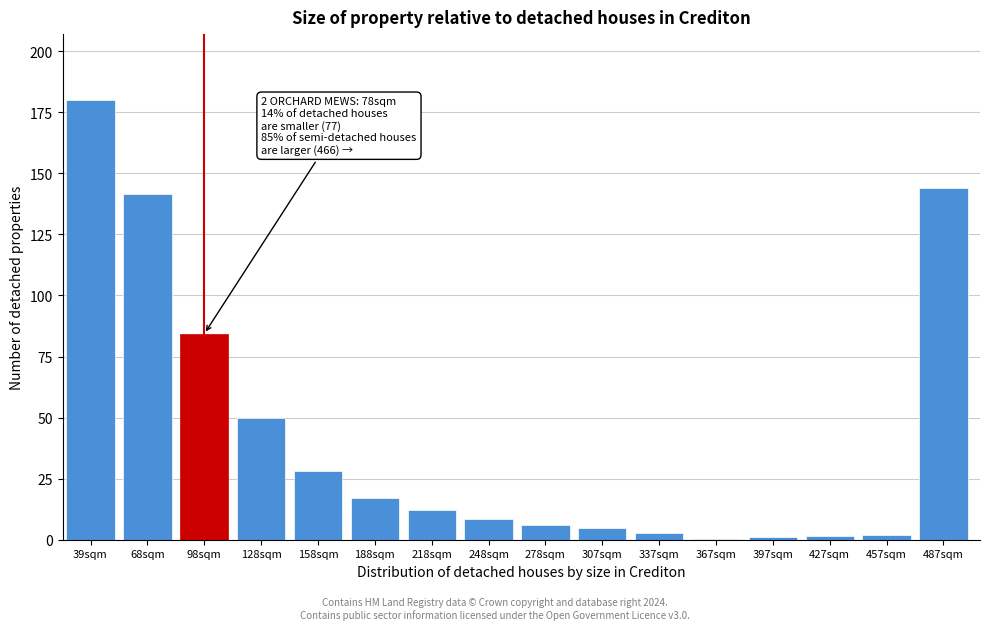

What is the change in value from 128sqm to 278sqm?

-43.8